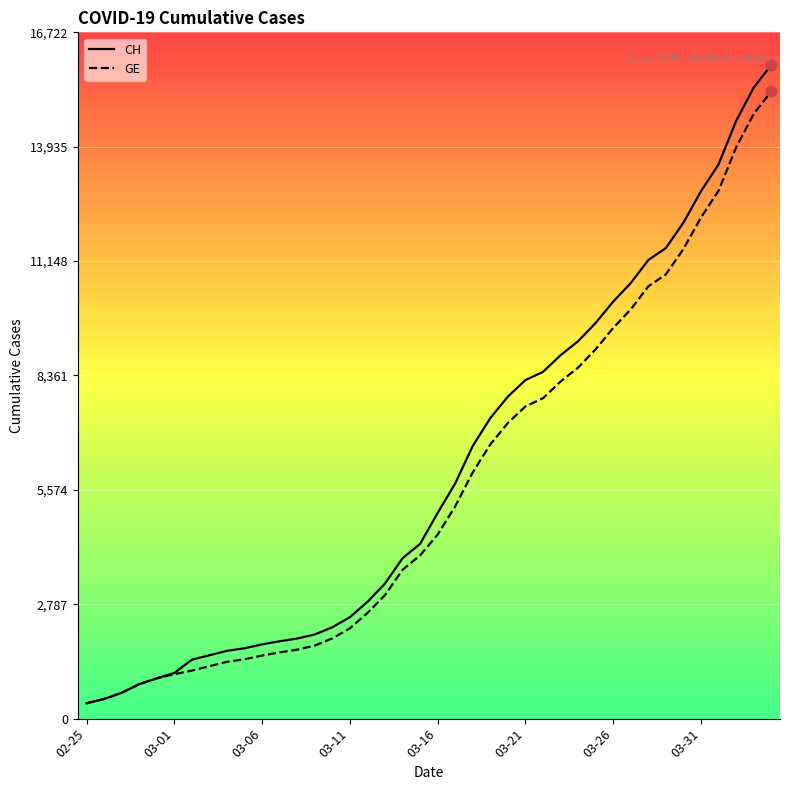

What is the highest value of the CH series?

15926